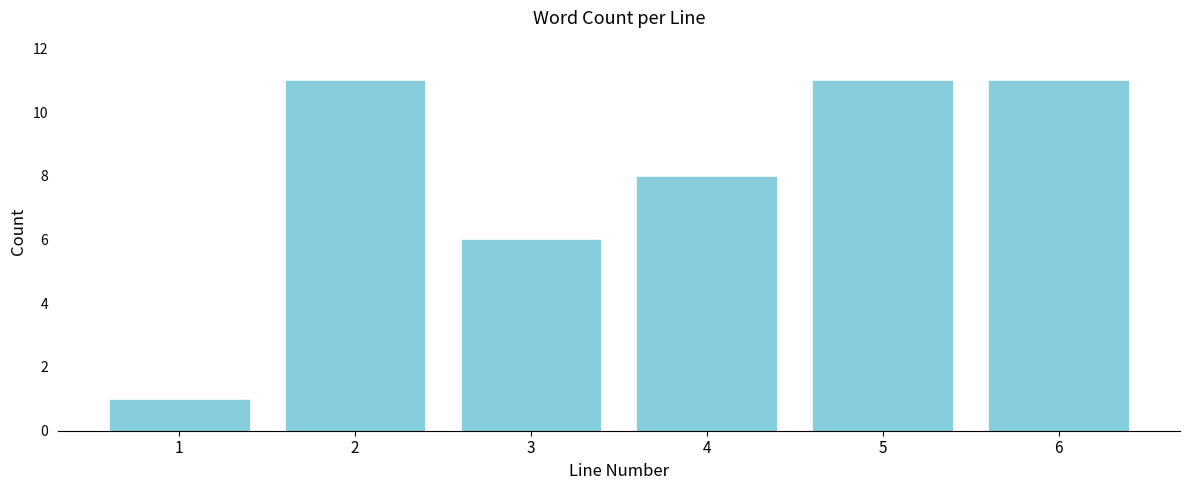

Reading left to right, what are all the values shown in this chart?

1	11	6	8	11	11